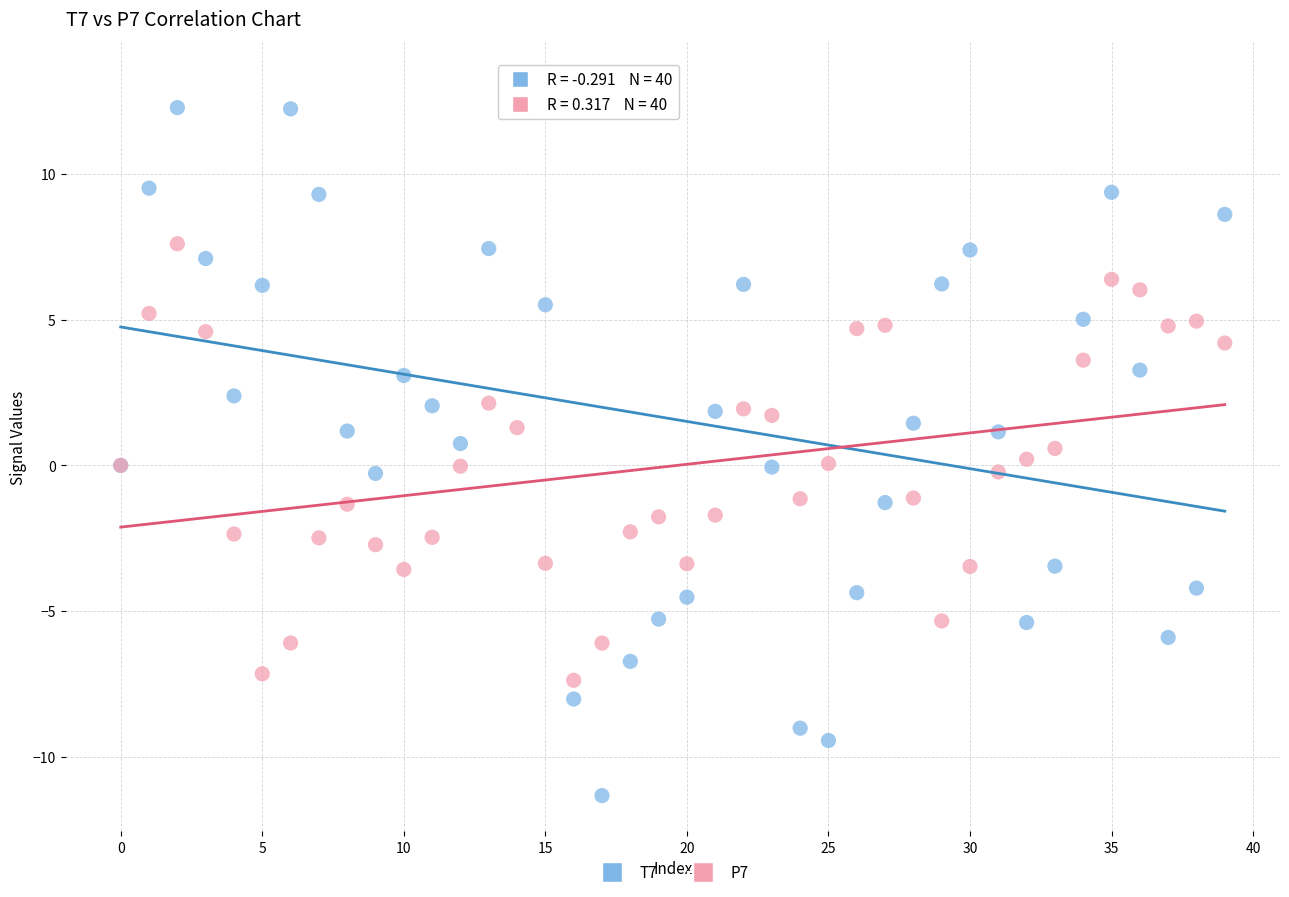

Which series reaches the minimum Y coordinate?

T7